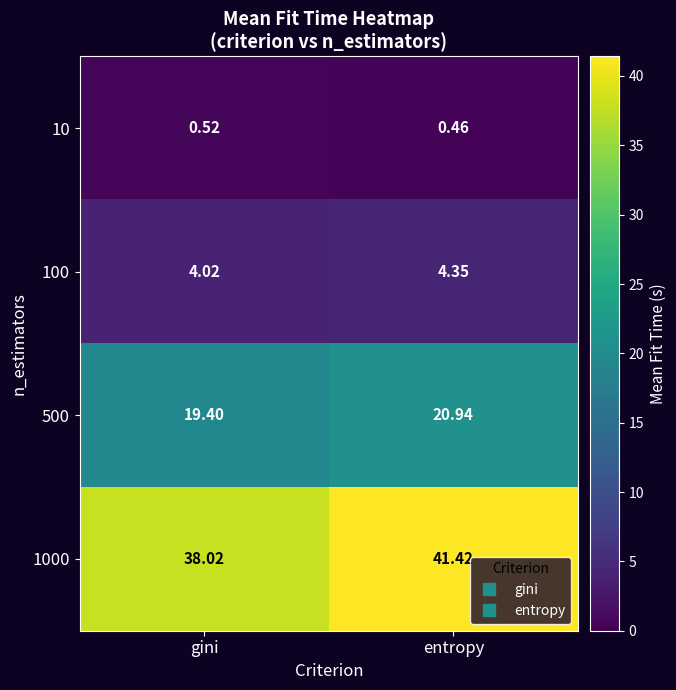

Is the value of 100 at entropy greater than the value of 10 at gini?

Yes